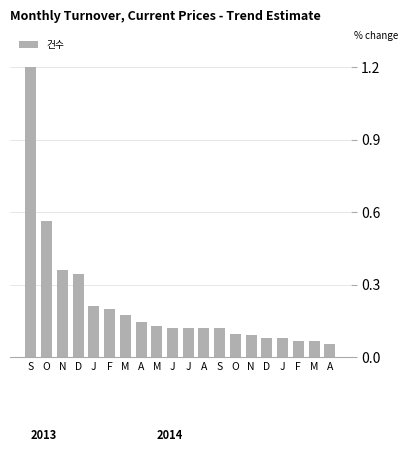

What is the minimum value shown in the chart?

0.1